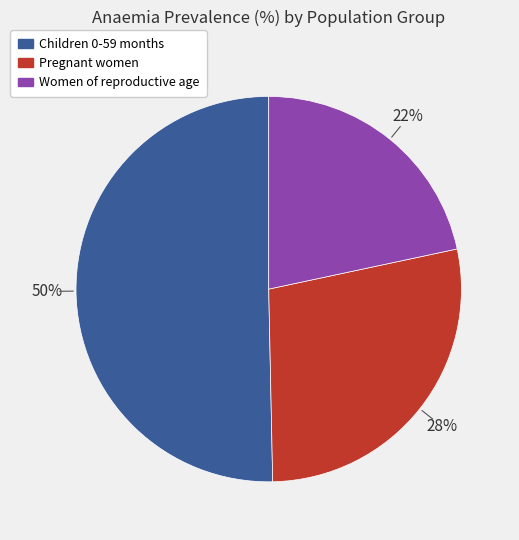

Combined, do Children 0-59 months and Pregnant women account for over 50%?

Yes